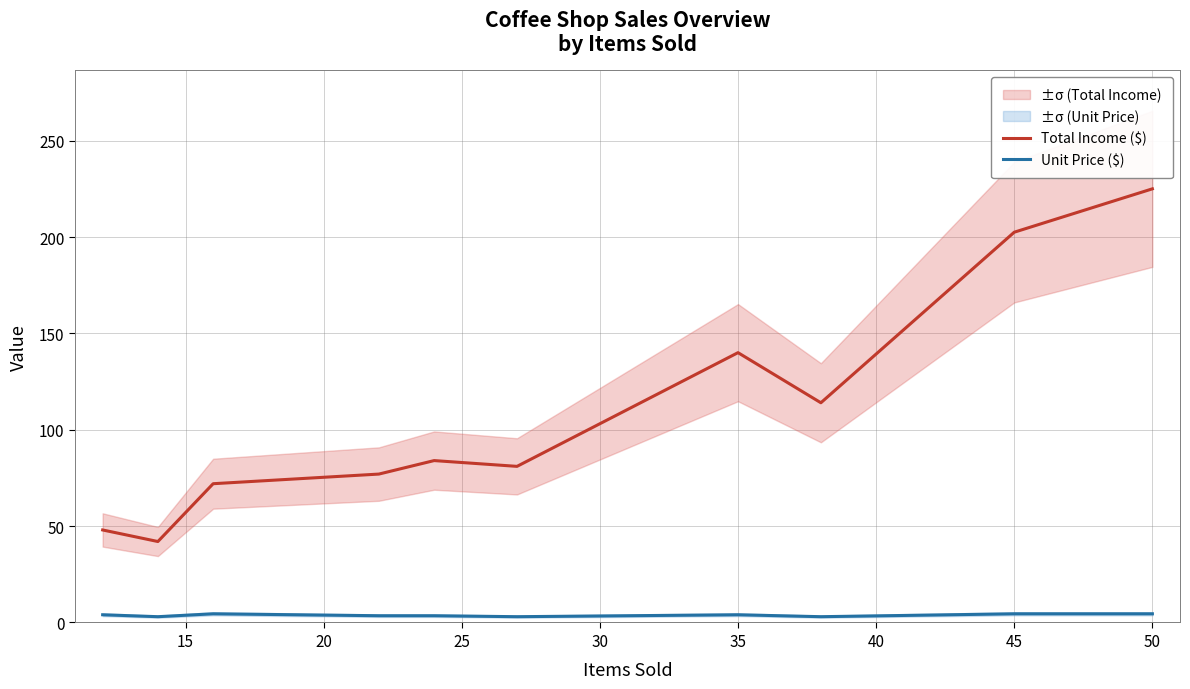

Where is Total Income ($) nearest to the value 133?

35